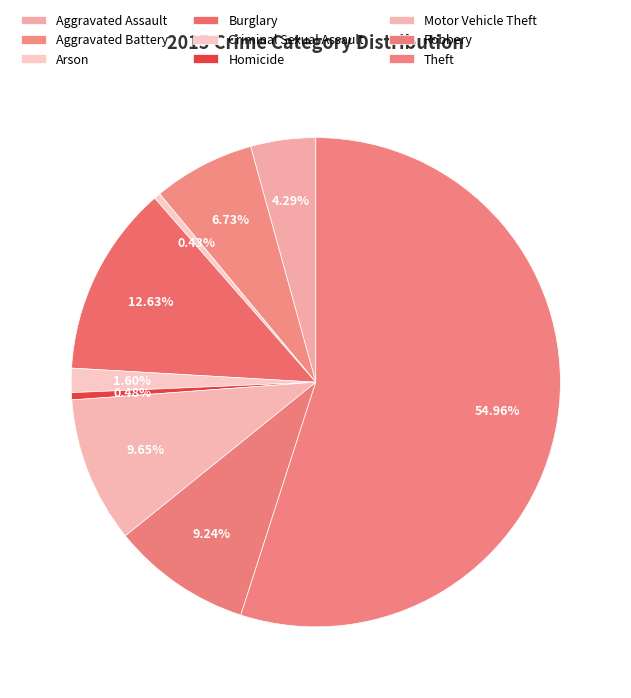

Which category accounts for the majority?

Theft